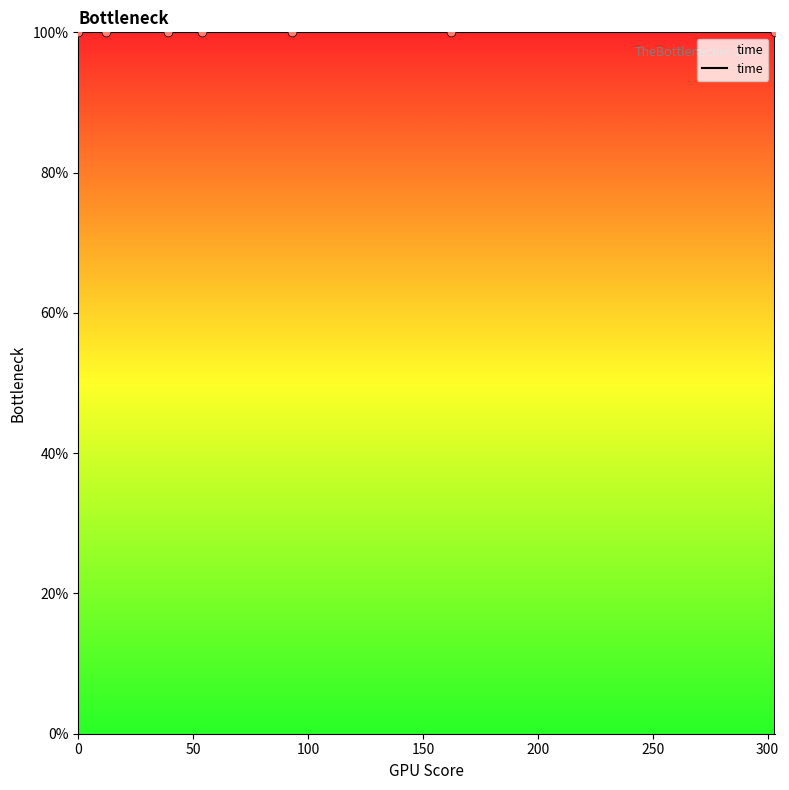

Between 150 and 300, which is larger?

150